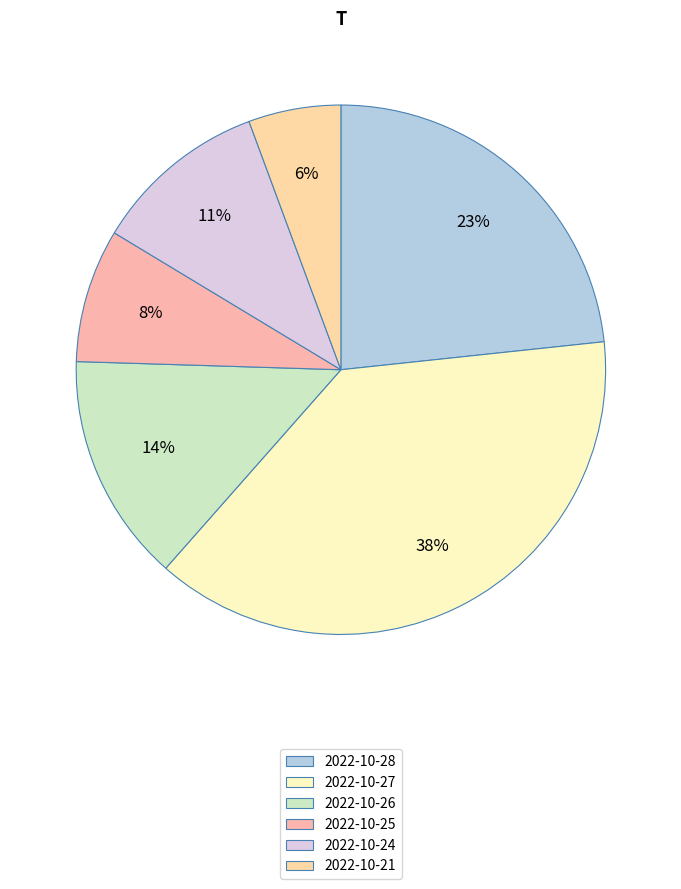

Which category has the smallest portion of the pie?

2022-10-21